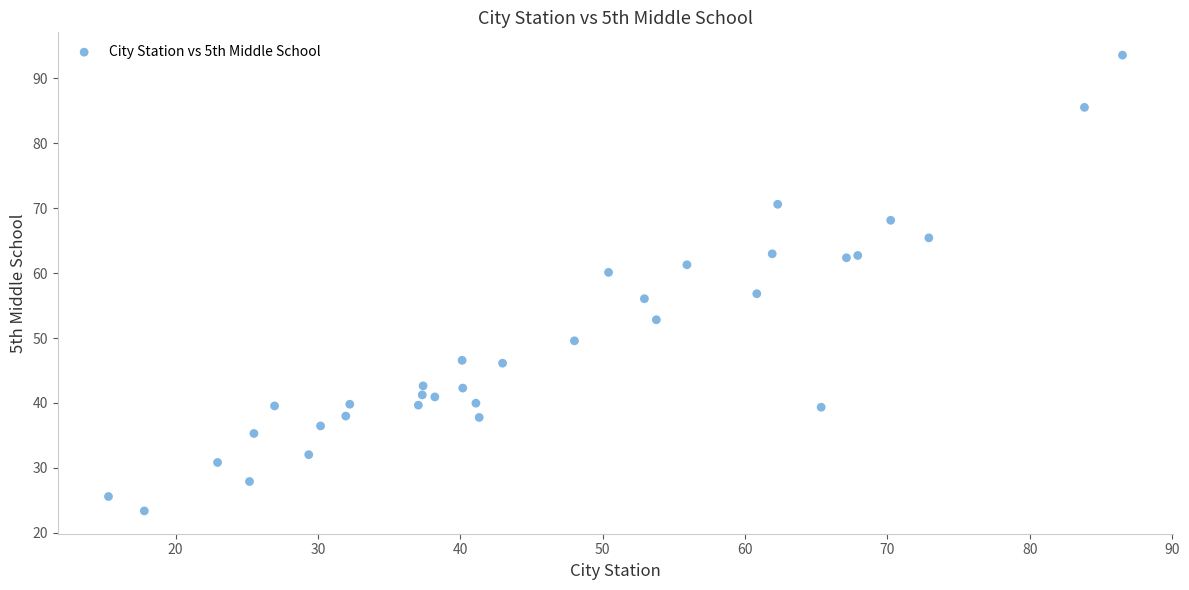

What is the range of Y values (max minus min)?

70.2